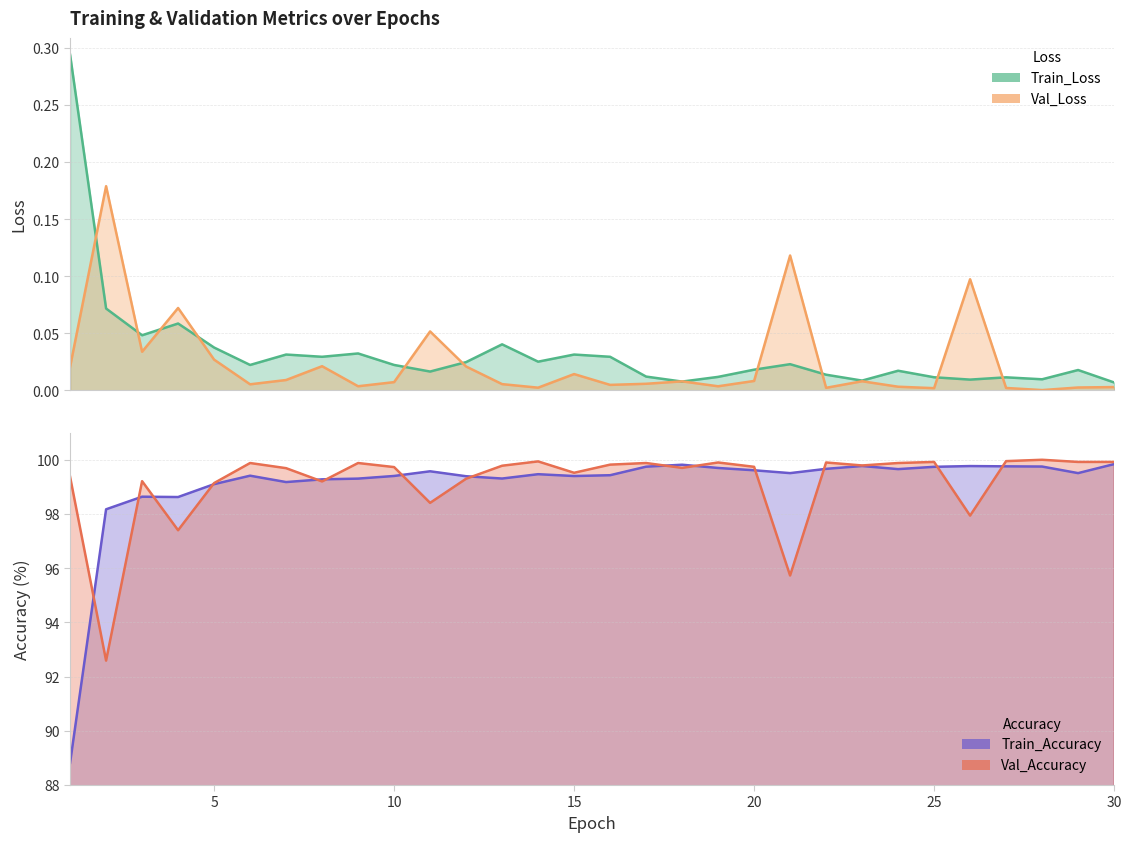

Reading right to left, transcribe all the data shown in this chart.

Train_Loss: 30=0.0	29=0.0	28=0.0	27=0.0	26=0.0	25=0.0	24=0.0	23=0.0	22=0.0	21=0.0	20=0.0	19=0.0	18=0.0	17=0.0	16=0.0	15=0.0	14=0.0	13=0.0	12=0.0	11=0.0	10=0.0	9=0.0	8=0.0	7=0.0	6=0.0	5=0.0	4=0.1	3=0.0	2=0.1	1=0.3
Val_Loss: 30=0.0	29=0.0	28=0.0	27=0.0	26=0.1	25=0.0	24=0.0	23=0.0	22=0.0	21=0.1	20=0.0	19=0.0	18=0.0	17=0.0	16=0.0	15=0.0	14=0.0	13=0.0	12=0.0	11=0.1	10=0.0	9=0.0	8=0.0	7=0.0	6=0.0	5=0.0	4=0.1	3=0.0	2=0.2	1=0.0
Train_Accuracy: 30=99.8	29=99.5	28=99.8	27=99.8	26=99.8	25=99.7	24=99.7	23=99.8	22=99.7	21=99.5	20=99.6	19=99.7	18=99.8	17=99.7	16=99.4	15=99.4	14=99.5	13=99.3	12=99.4	11=99.6	10=99.4	9=99.3	8=99.3	7=99.2	6=99.4	5=99.1	4=98.6	3=98.6	2=98.2	1=88.8
Val_Accuracy: 30=99.9	29=99.9	28=100.0	27=100.0	26=97.9	25=99.9	24=99.9	23=99.8	22=99.9	21=95.7	20=99.7	19=99.9	18=99.7	17=99.9	16=99.8	15=99.5	14=99.9	13=99.8	12=99.3	11=98.4	10=99.7	9=99.9	8=99.2	7=99.7	6=99.9	5=99.1	4=97.4	3=99.2	2=92.6	1=99.4